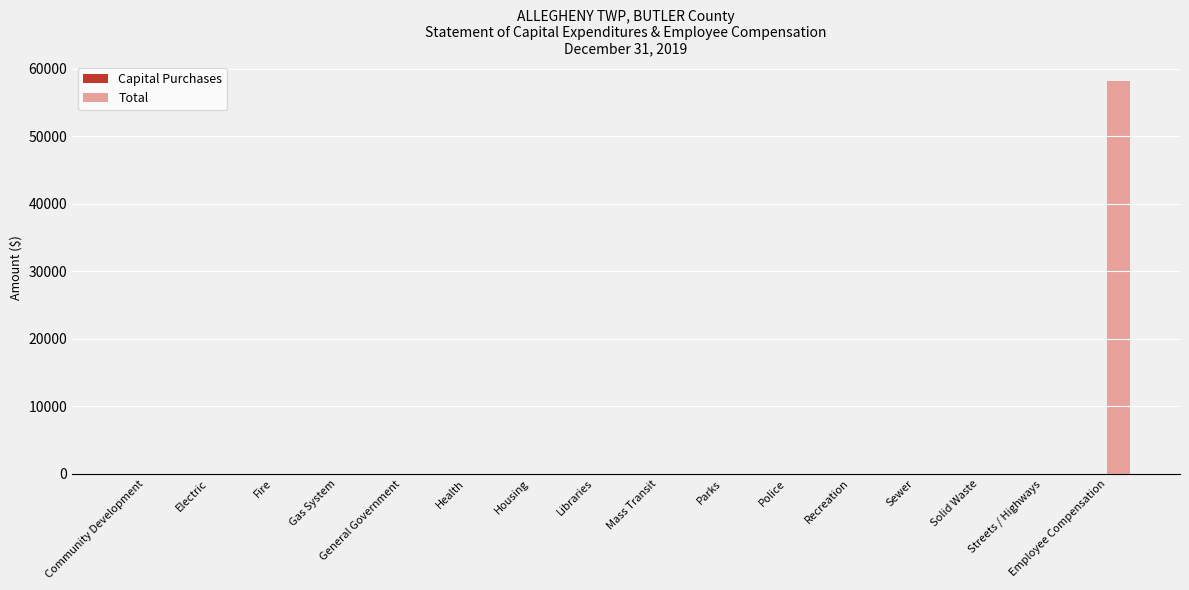

Is it true that the value at Streets / Highways is -34520?

False